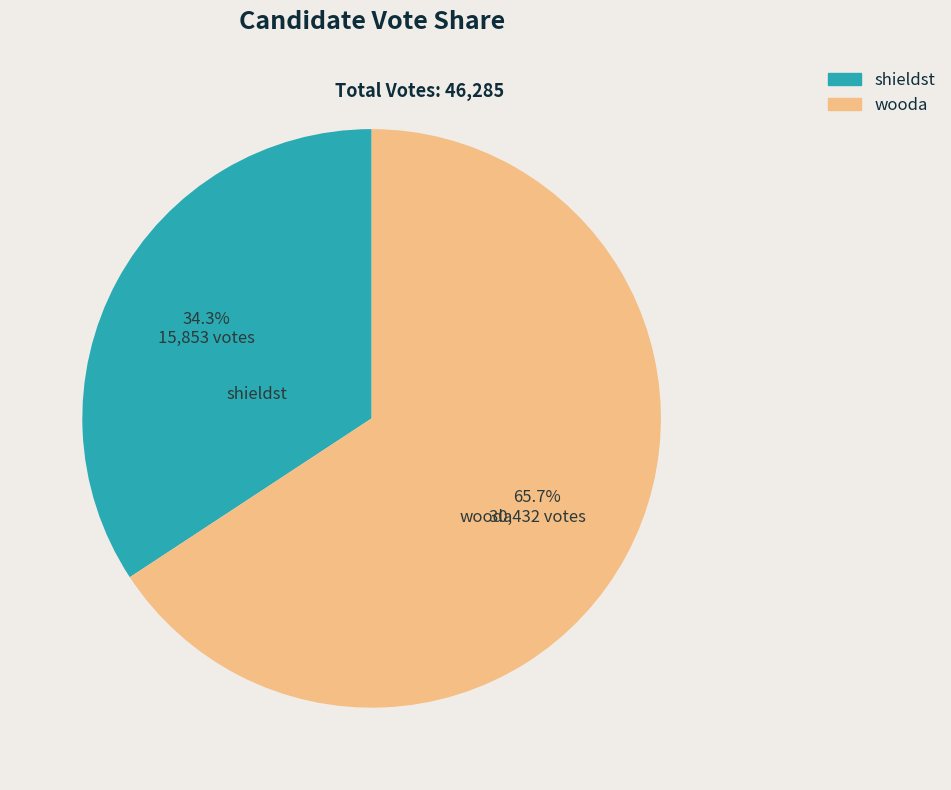

What is the total percentage of wooda and shieldst?

100.0%